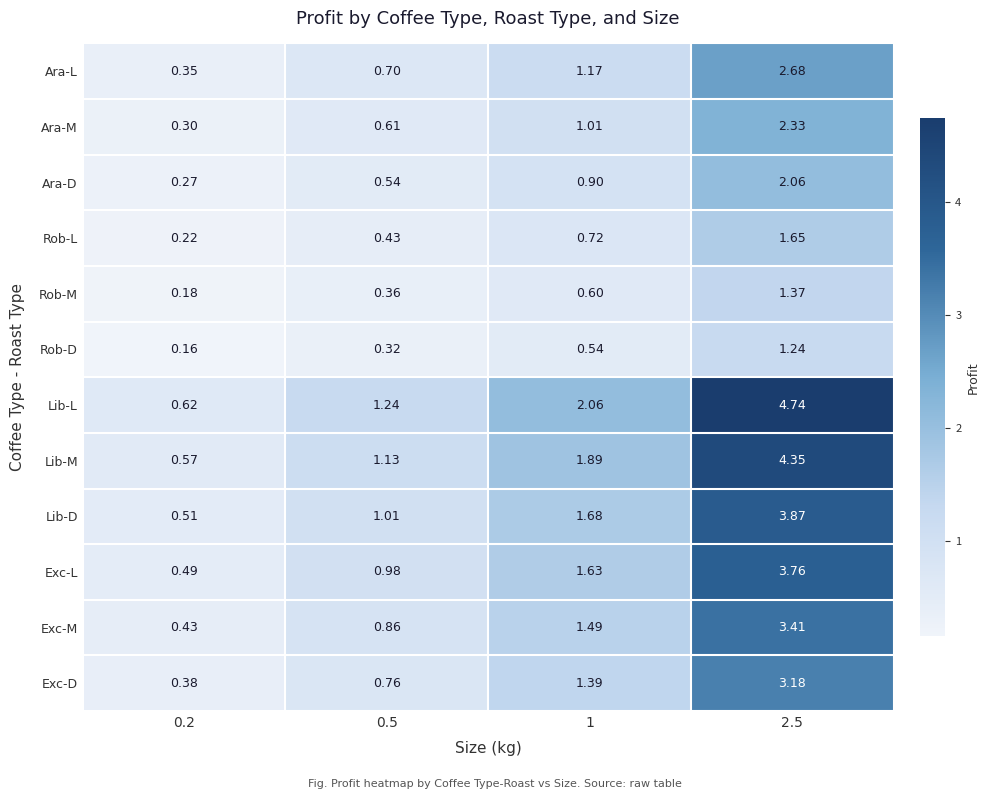

Rank the series at 0.2 from highest to lowest value.

Lib-L, Lib-M, Lib-D, Exc-L, Exc-M, Exc-D, Ara-L, Ara-M, Ara-D, Rob-L, Rob-M, Rob-D